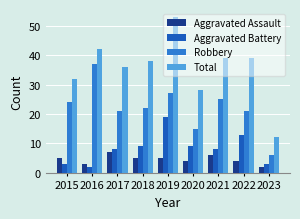

Which series has the largest total across all categories?

Total